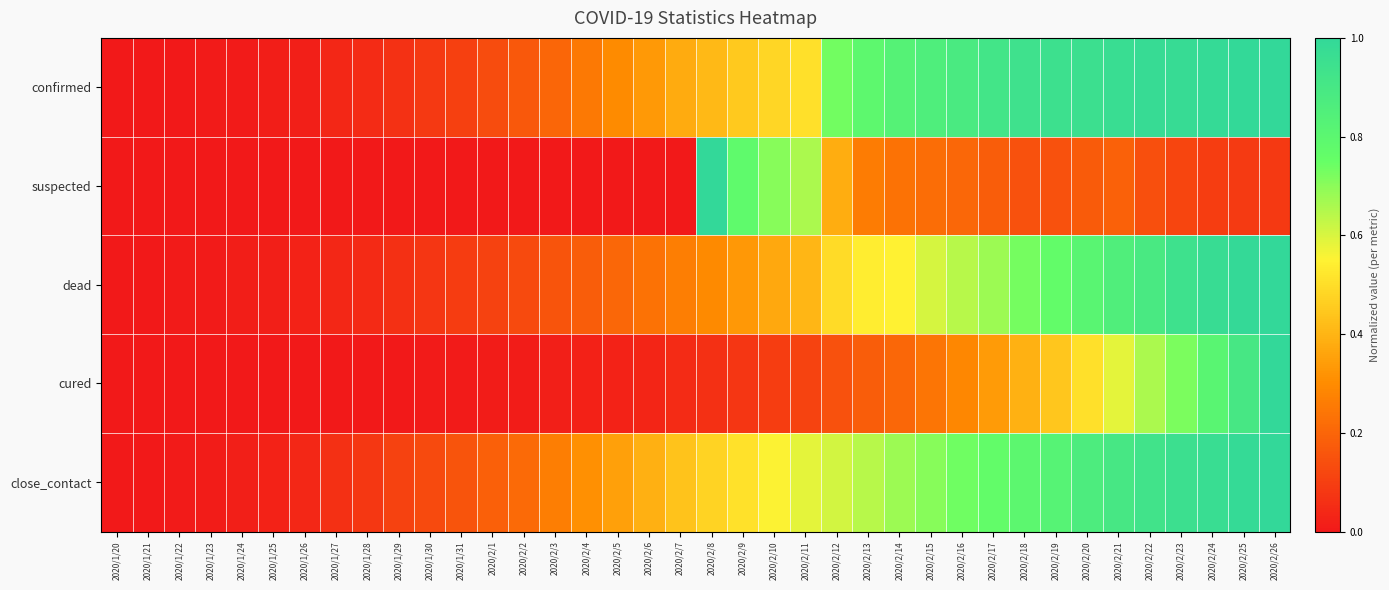

Which series has the largest range (max minus min)?

confirmed